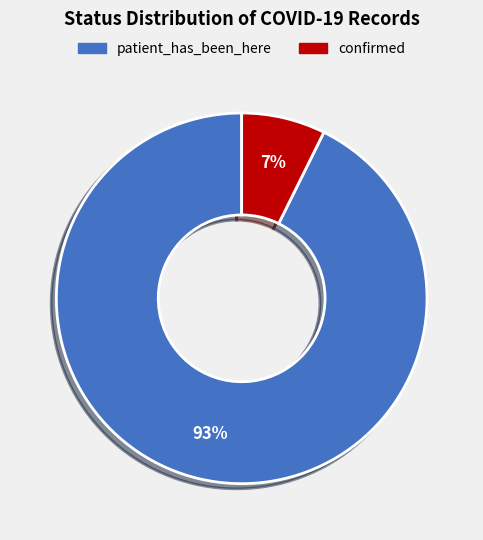

Is confirmed the majority of the pie?

No